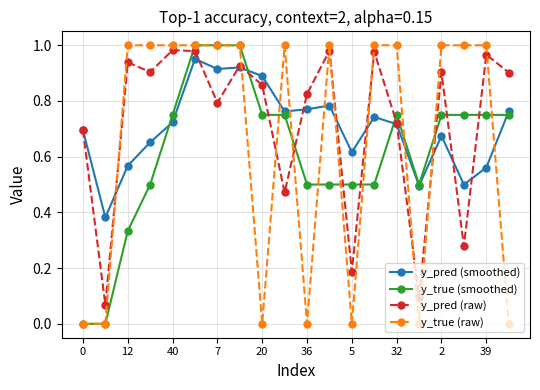

Which series ends up on top after the final intersection of y_true (smoothed) and y_pred (raw)?

y_pred (raw)